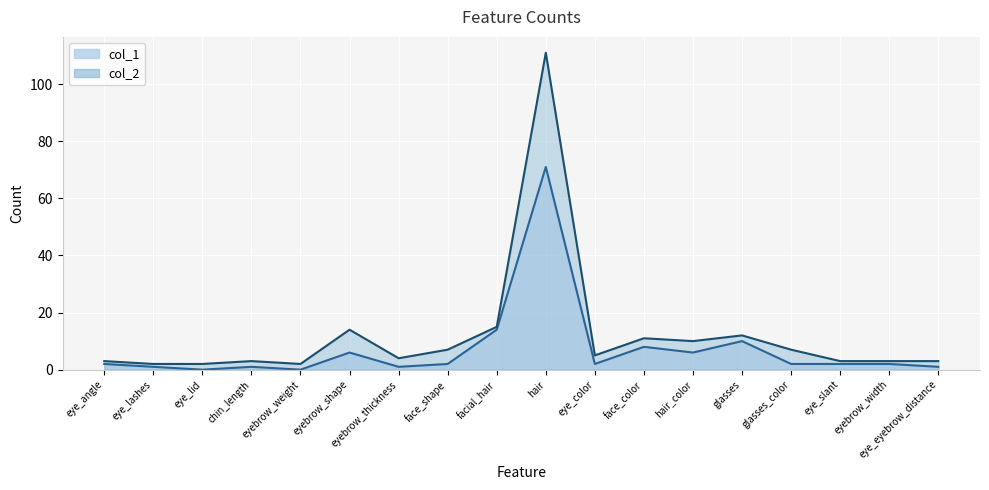

Does the chart display data point markers on the line(s)?

No